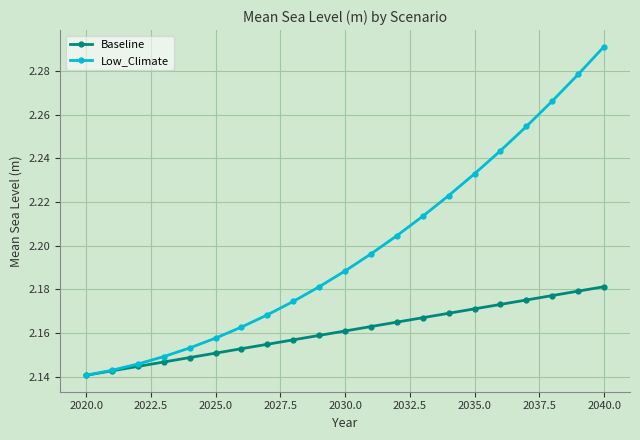

At how many categories does at least one series exceed 2?

21